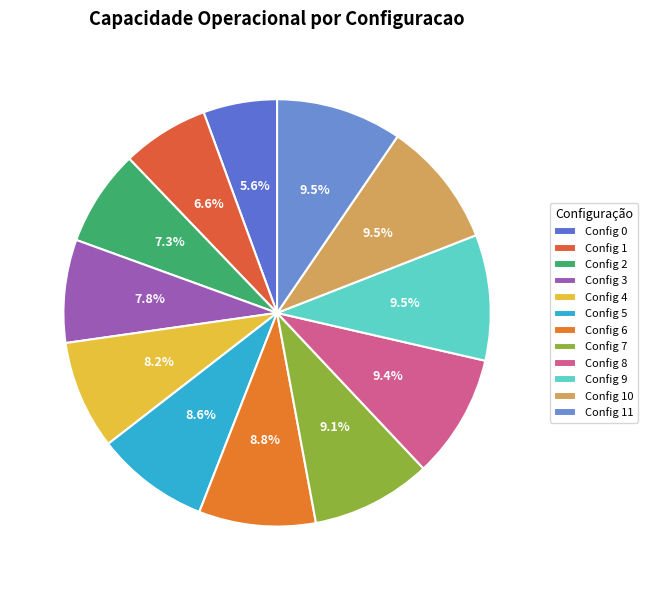

How many slices are in this pie chart?

12